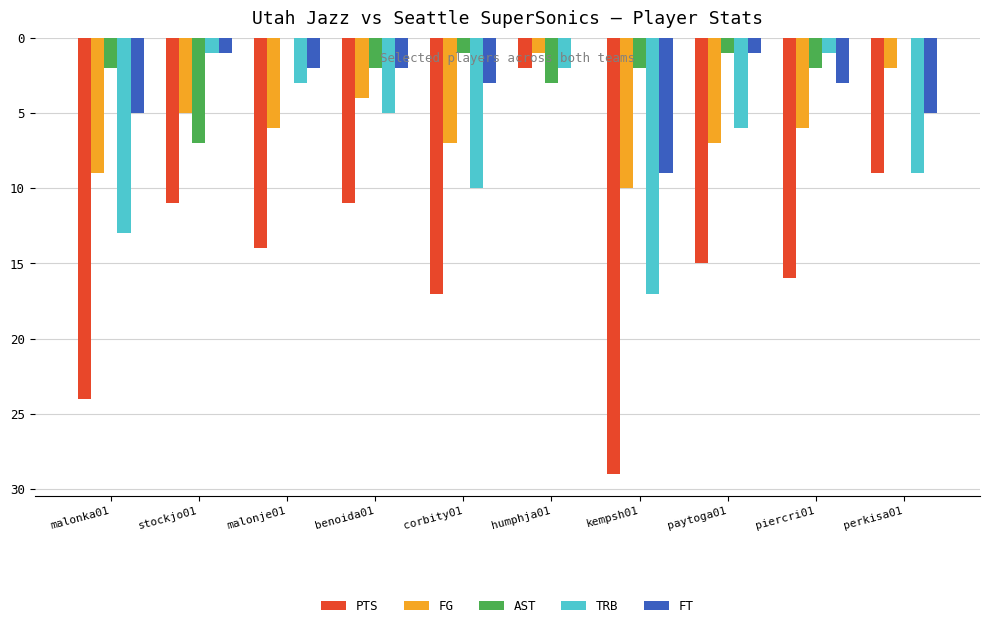

What are all the series names shown in the legend?

PTS, FG, AST, TRB, FT